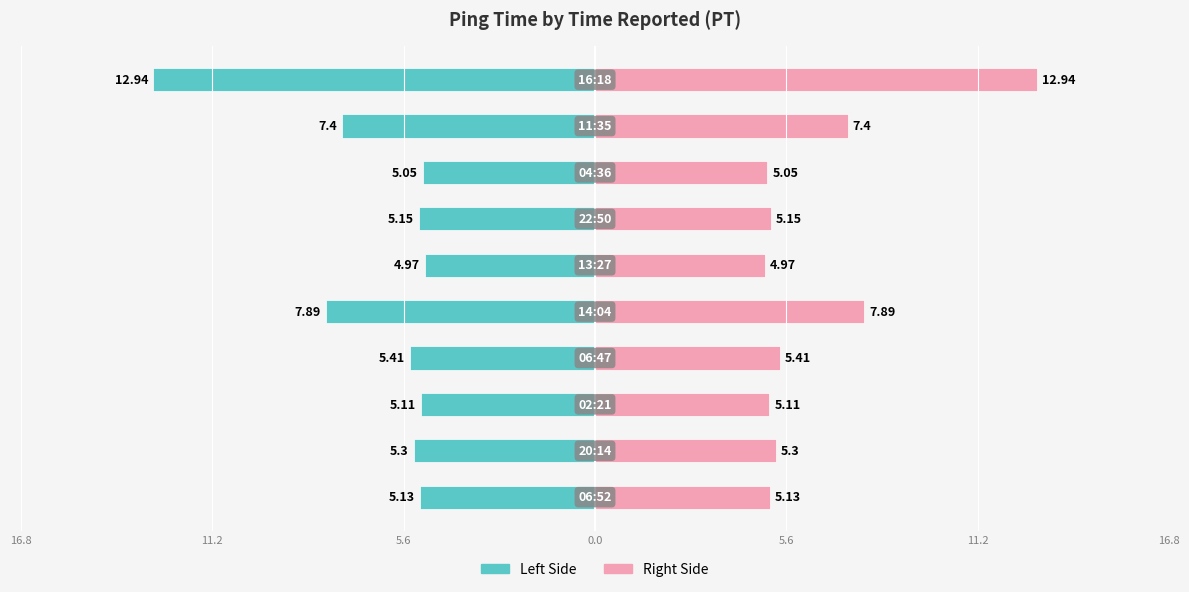

What is the difference between the maximum and minimum values in the Ping Time(ms.) [Right] series?

8.0